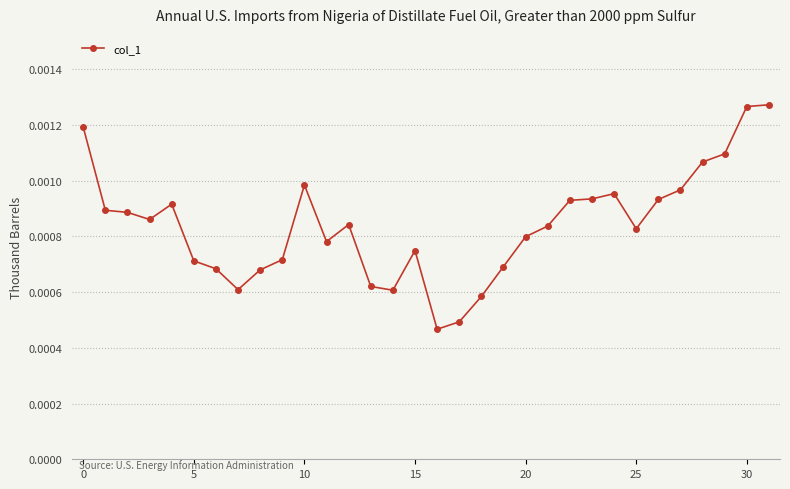

Count the number of categories in the chart.

32